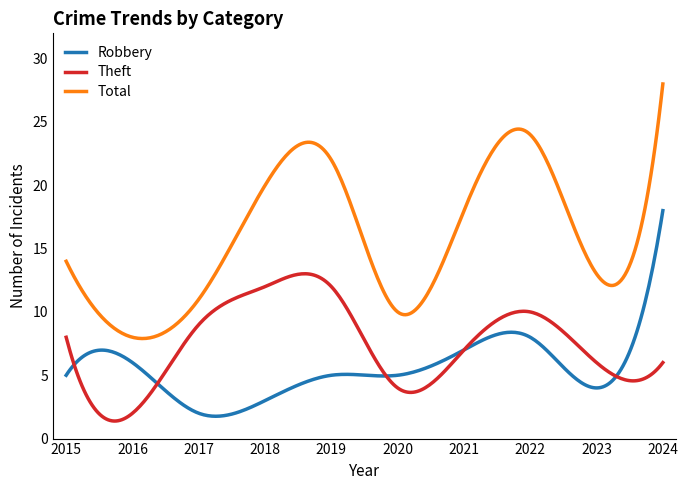

True or false: Total and Theft intersect in this chart.

False